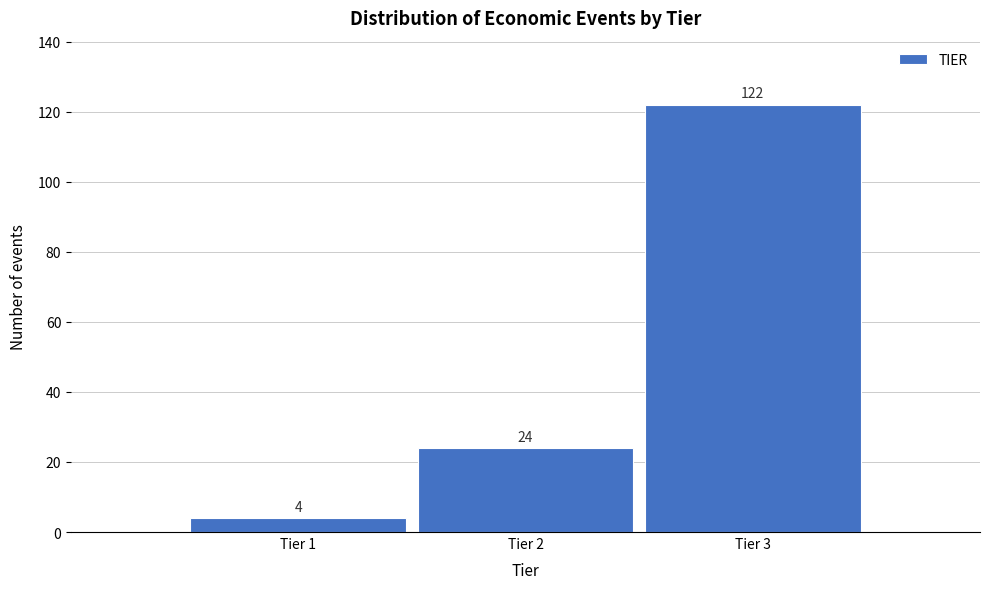

Reading left to right, list all the values displayed in this chart.

Tier 1=4	Tier 2=24	Tier 3=122